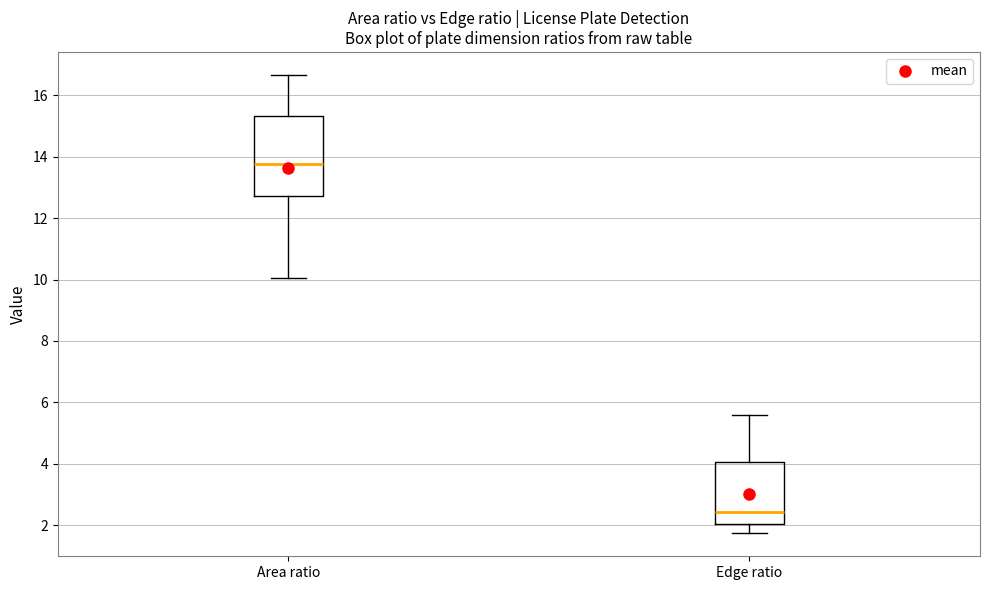

Which box is the tallest, from its lower edge to its upper edge?

Area ratio